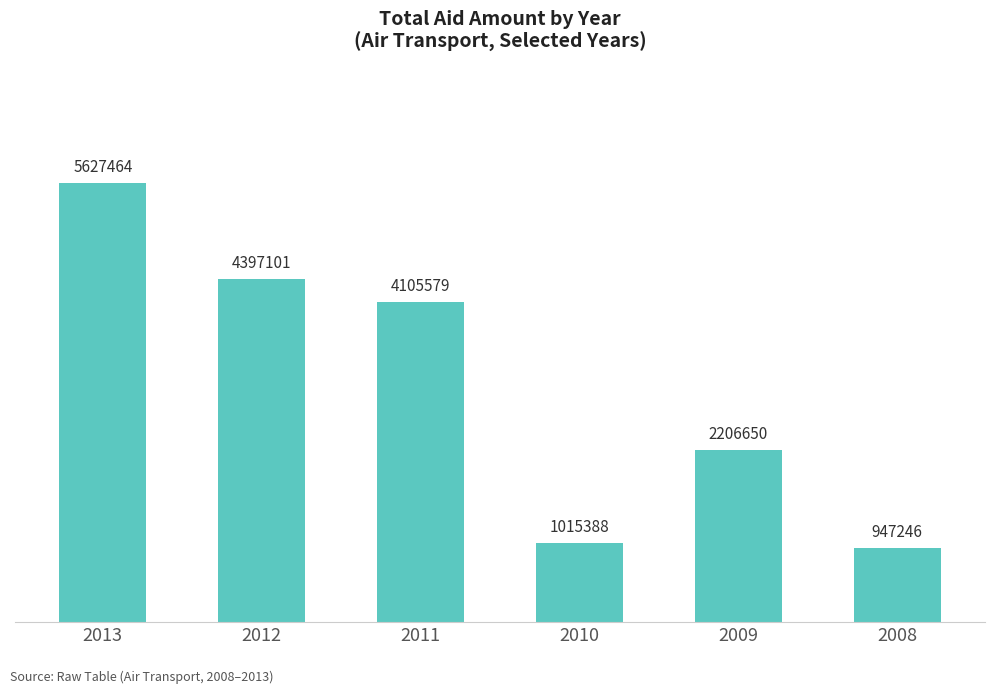

Between 2009 and 2012, which is larger?

2012